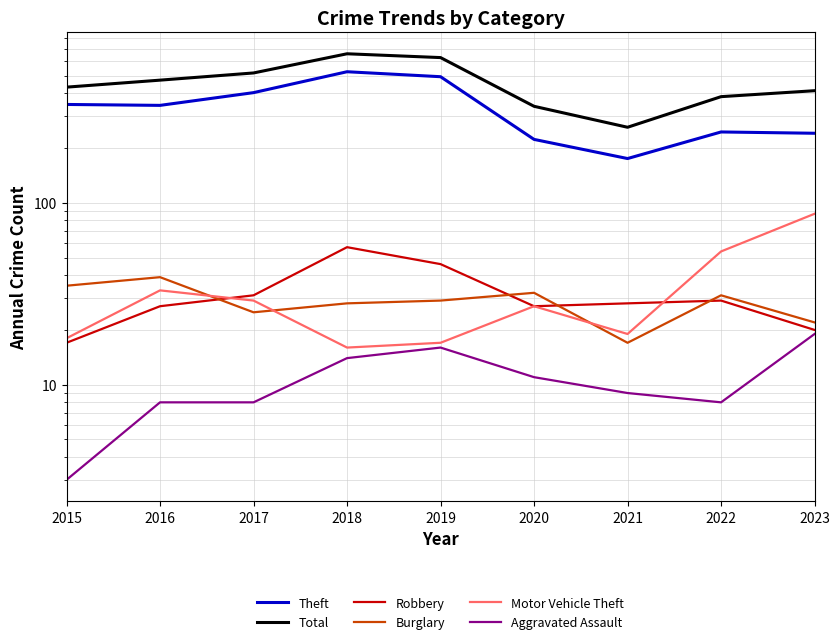

In Burglary, how many points are lower than both neighbors (excluding endpoints)?

2